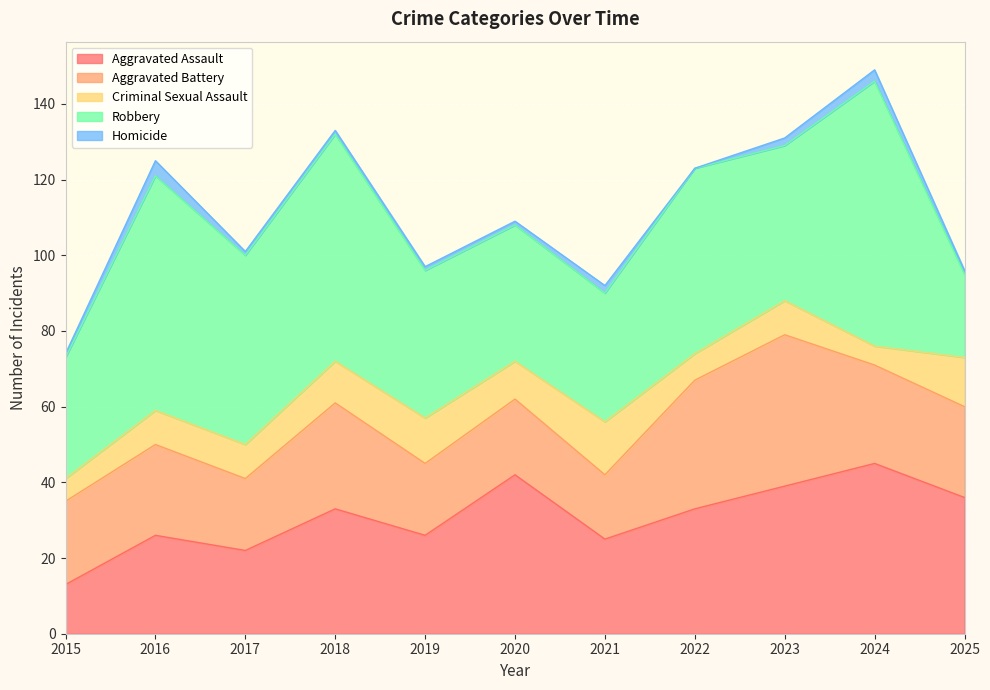

Which series has the widest spread of values?

Robbery